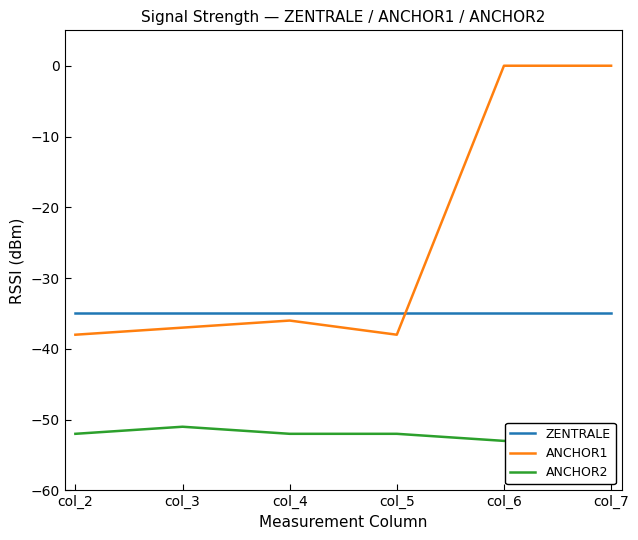

How many lines are shown in the chart?

3